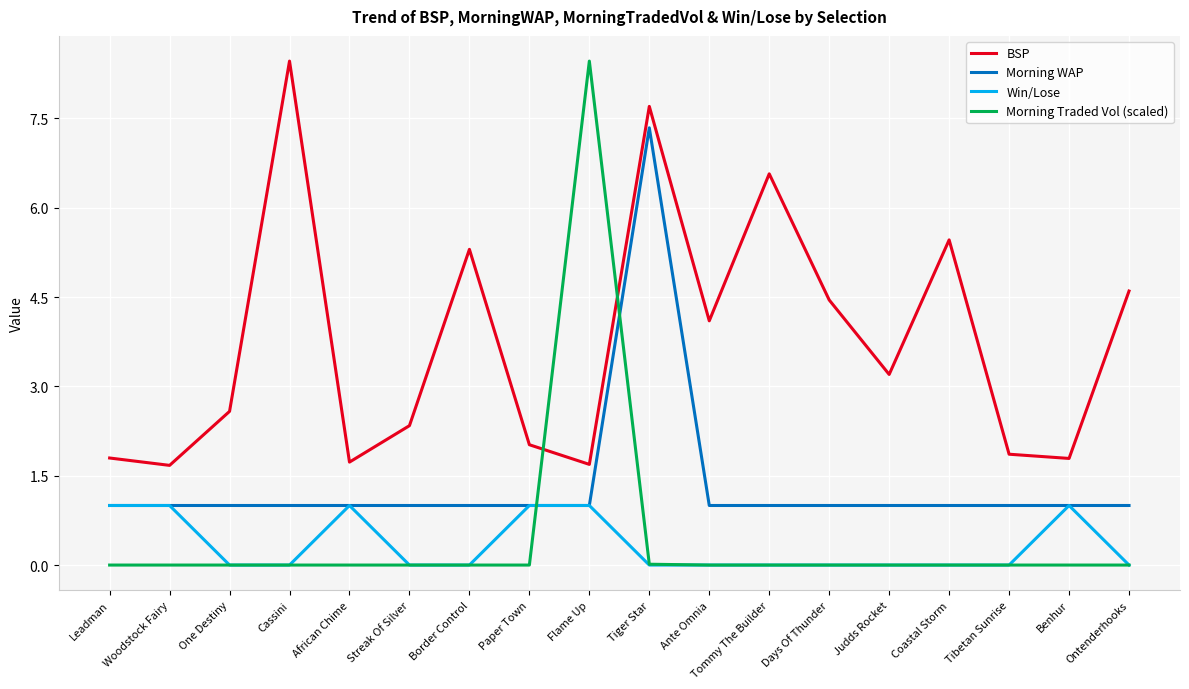

True or false: Win/Lose and BSP cross at least once.

False